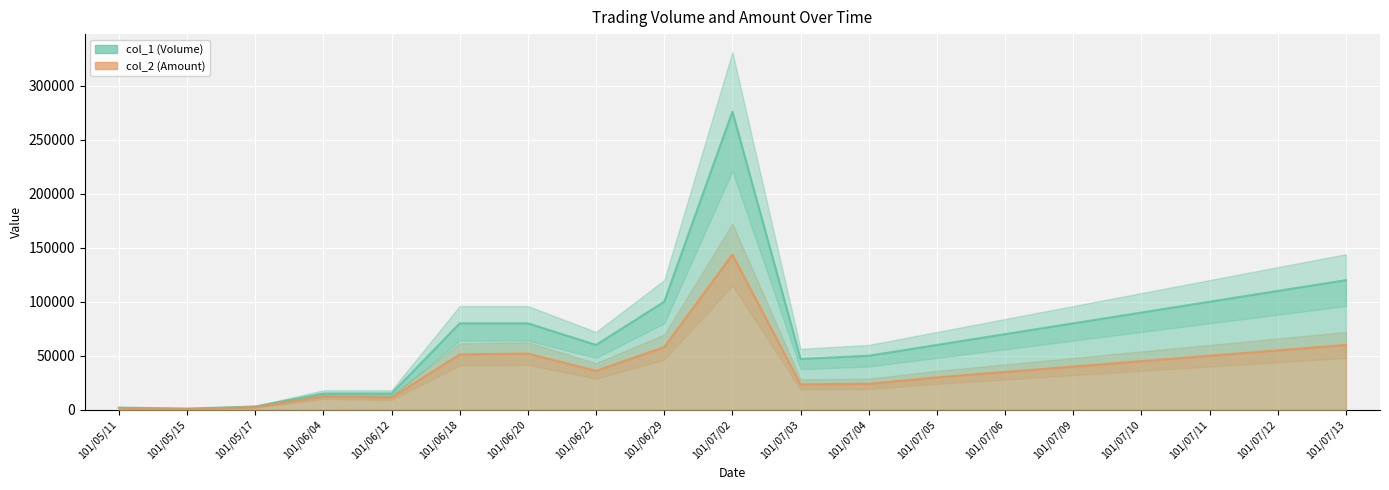

The value of col_1 (Volume) at 101/06/18 is 80000. True or false?

True